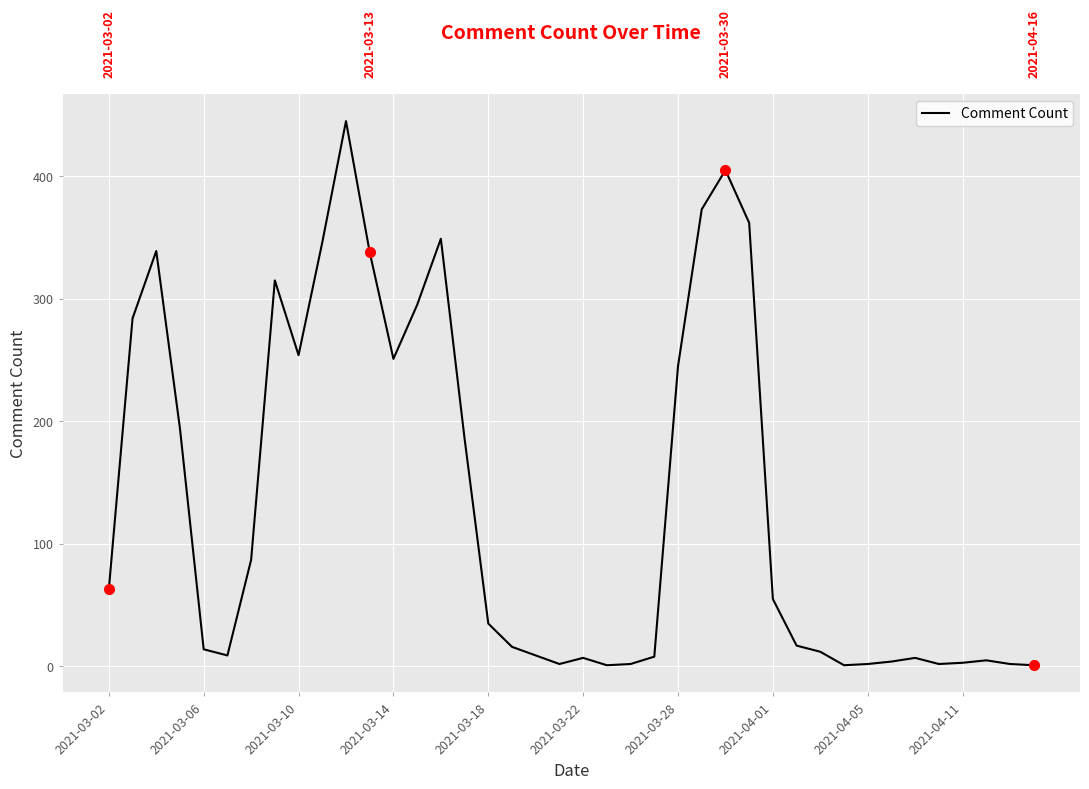

What is the difference between the maximum and minimum values?

444